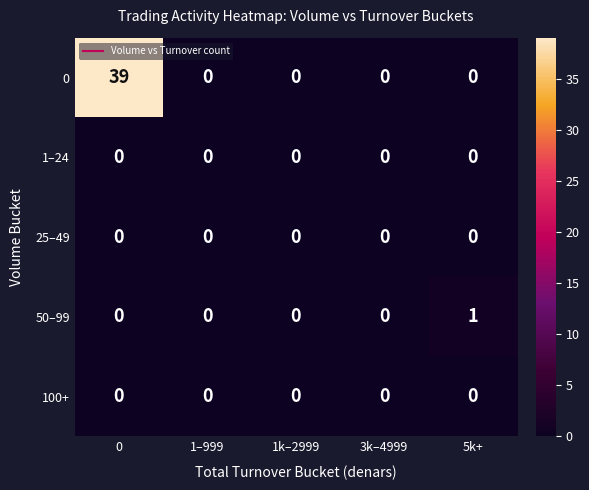

True or false: 100+ has a value of 0 at 5k+.

True